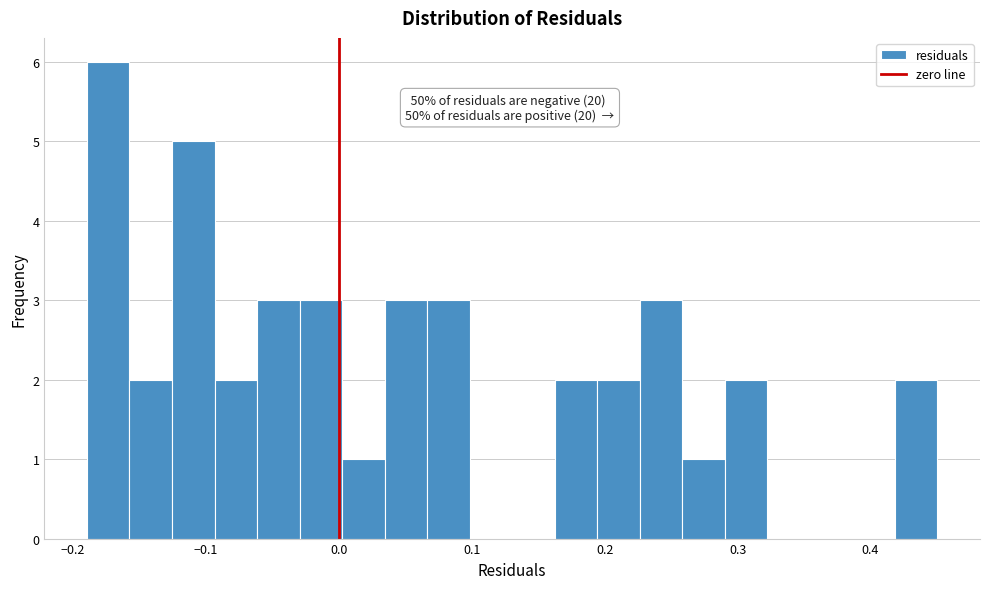

Read against the x-axis, roughly where is the centre of the tallest bar?

-0.17